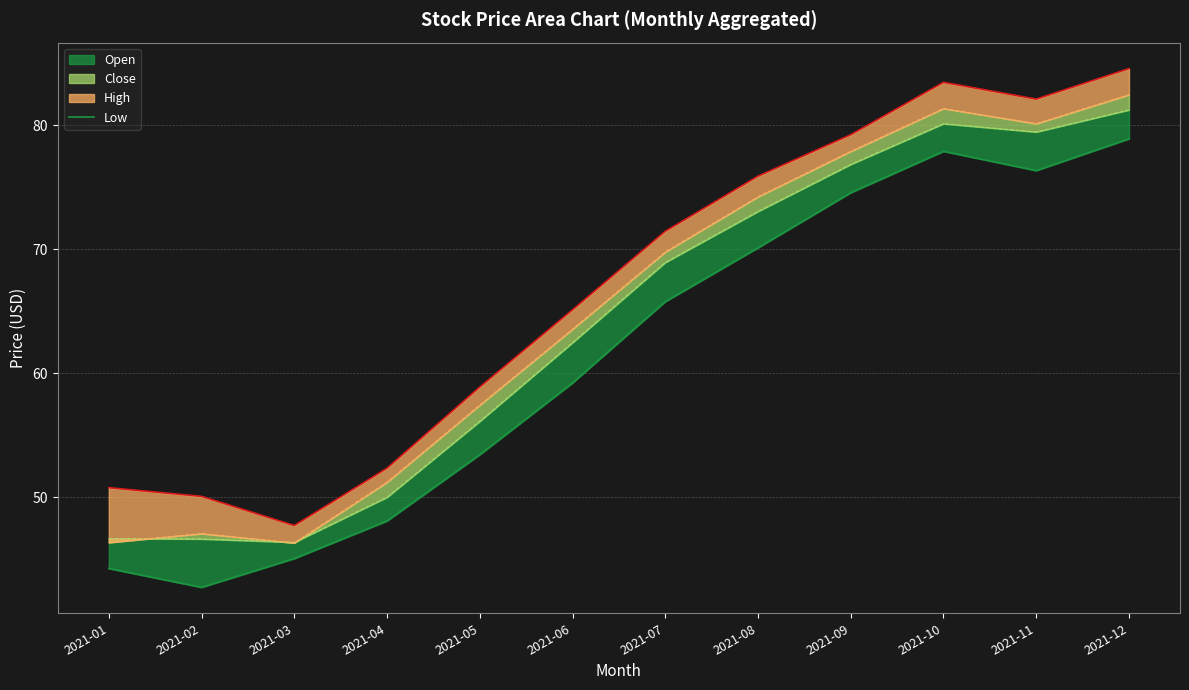

How many points are higher than both their immediate neighbors (excluding endpoints)?

1